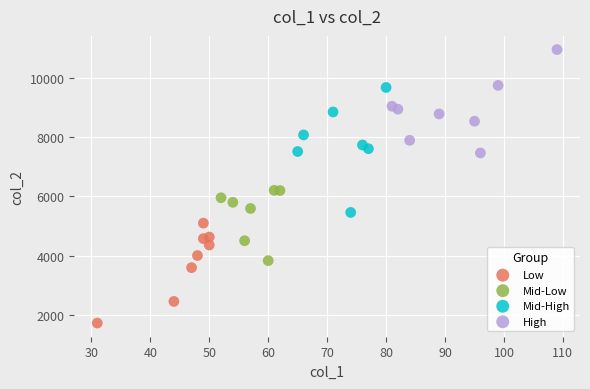

Which series has the widest spread of Y values?

Mid-High